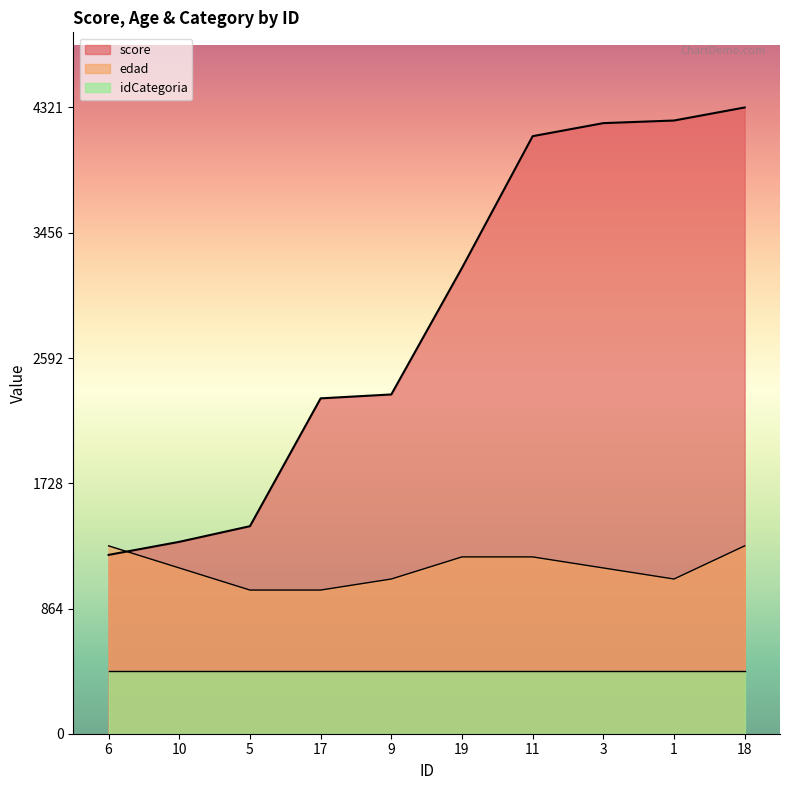

What is the average value of the score series?

2874.7